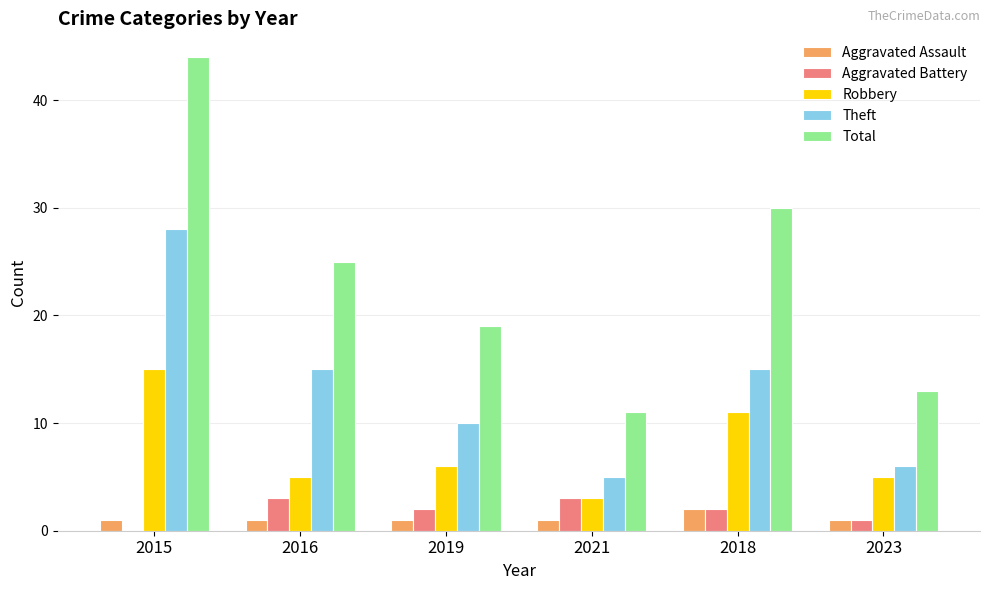

What is the maximum value shown in the chart?

44